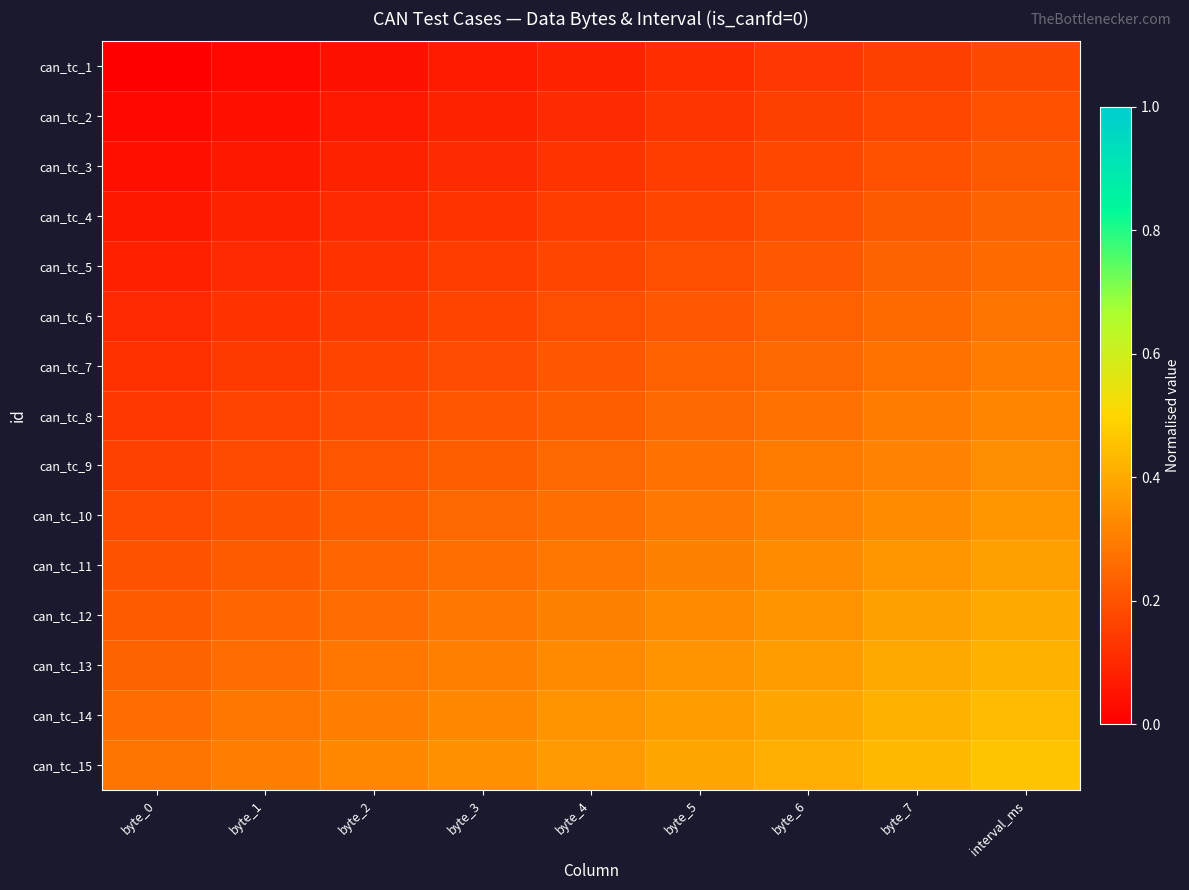

How many distinct data groups are displayed?

15